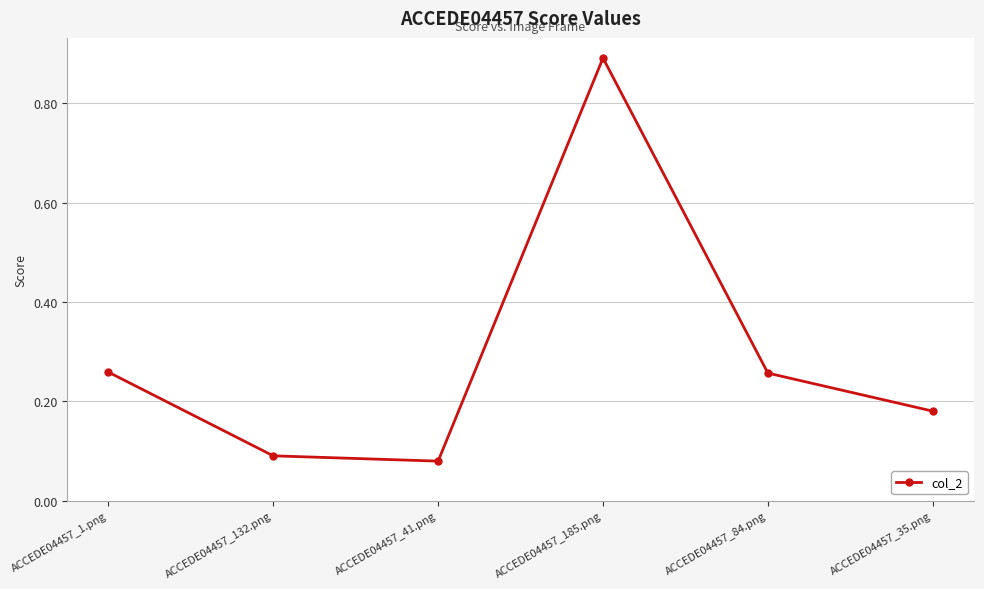

What is the label of the 2nd point from the right?

ACCEDE04457_84.png